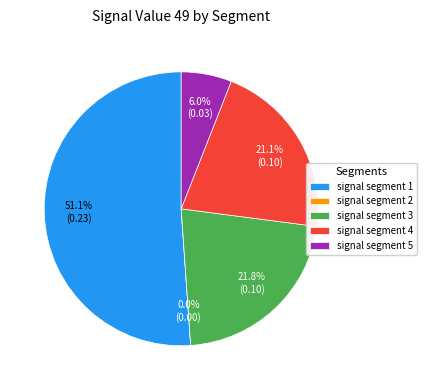

To the nearest percent, what is the difference between the largest and smallest slice percentages?

51%